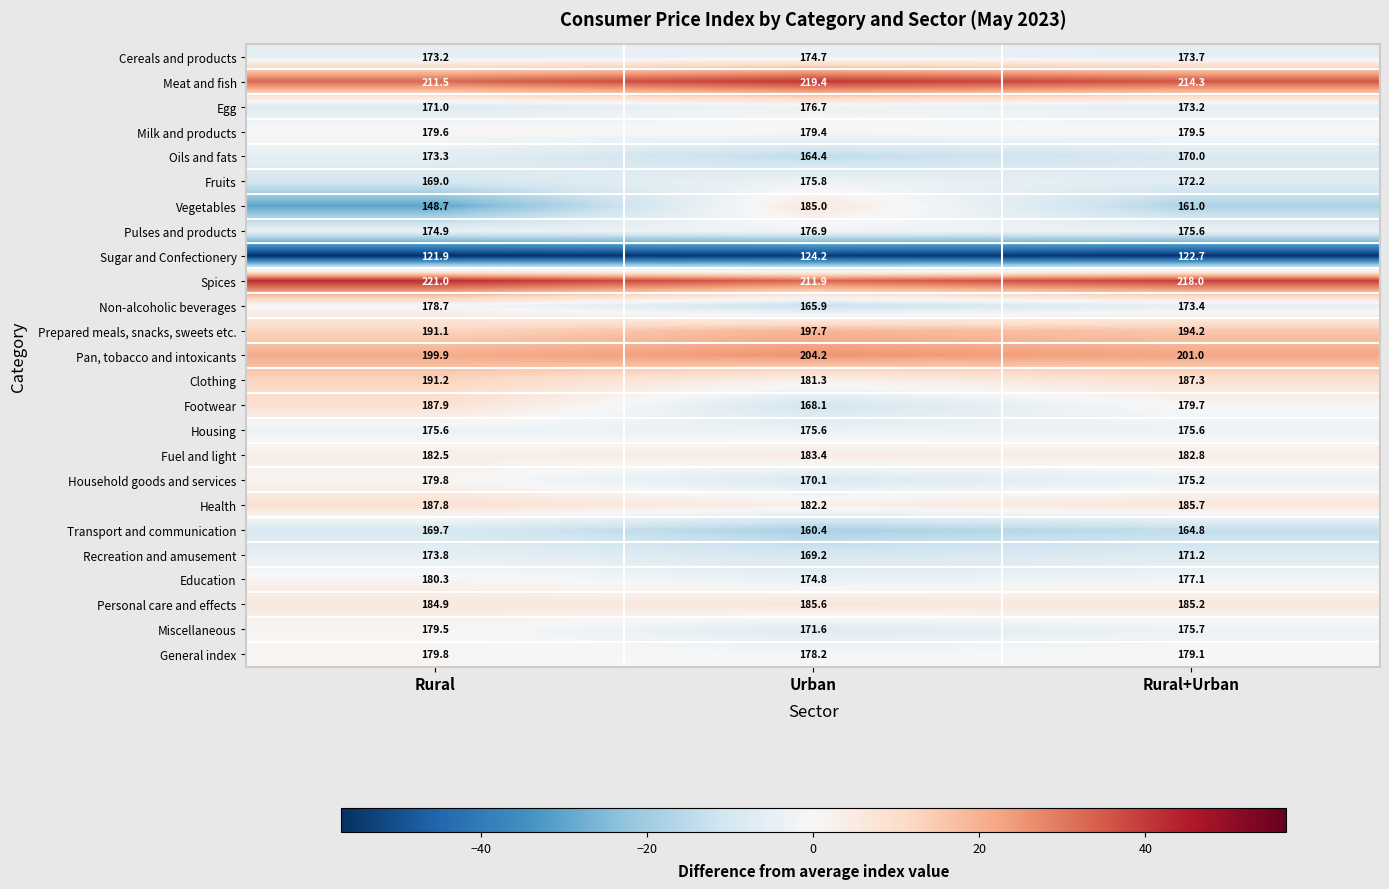

The value of Oils and fats at Rural+Urban is 304.4. True or false?

False